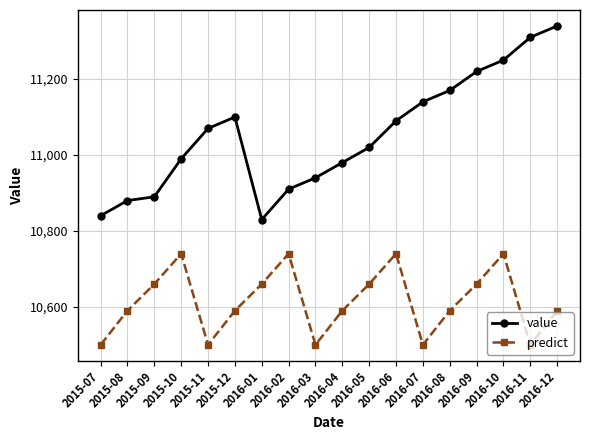

True or false: value and predict intersect in this chart.

False